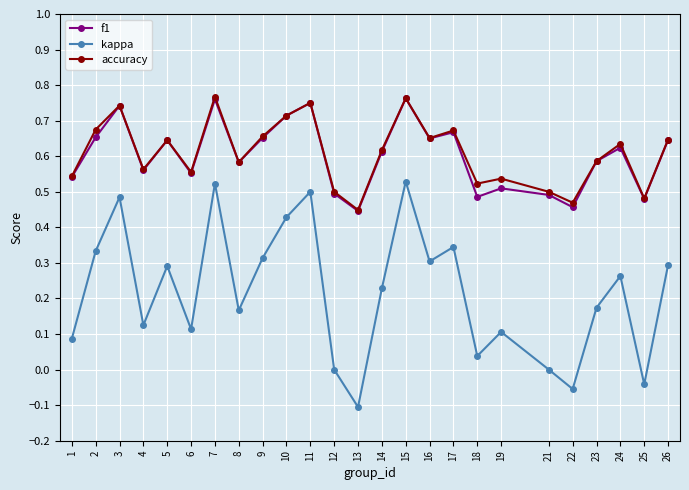

True or false: kappa and f1 cross at least once.

False